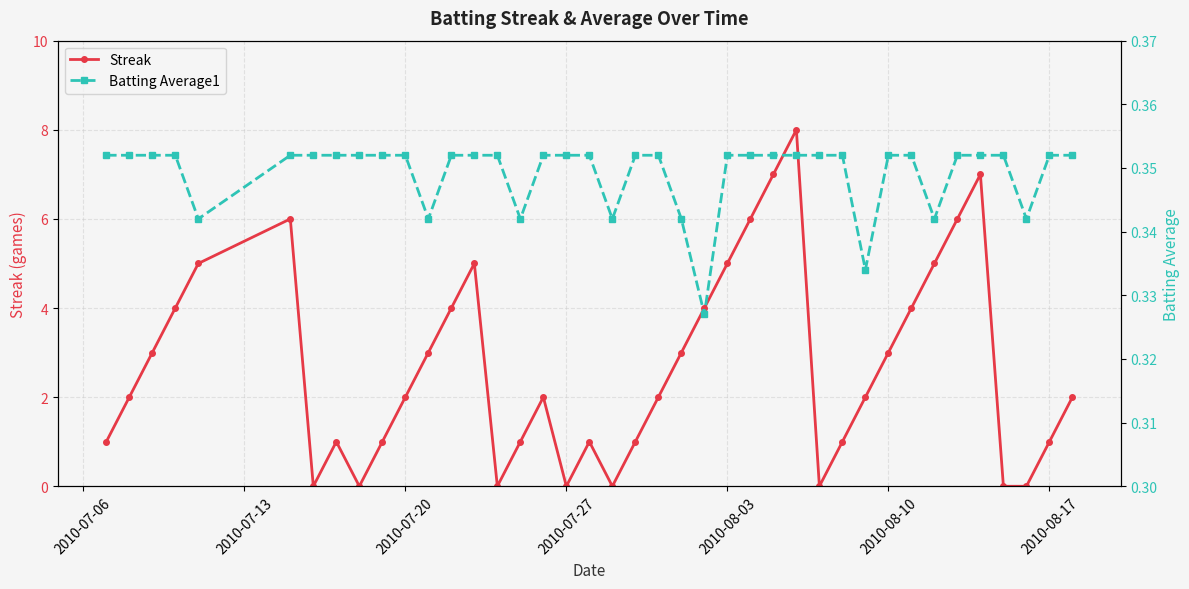

Count the number of data series in this chart.

2